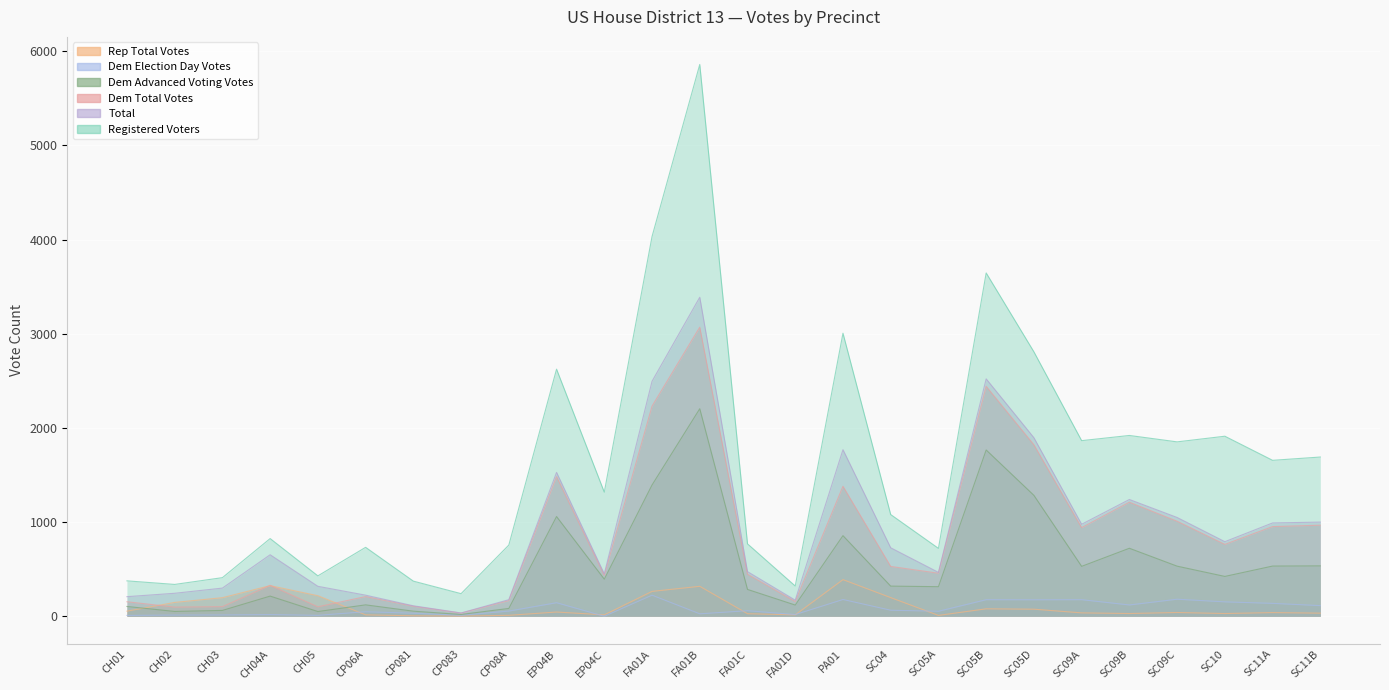

What is the average value of the Dem Total Votes series?

830